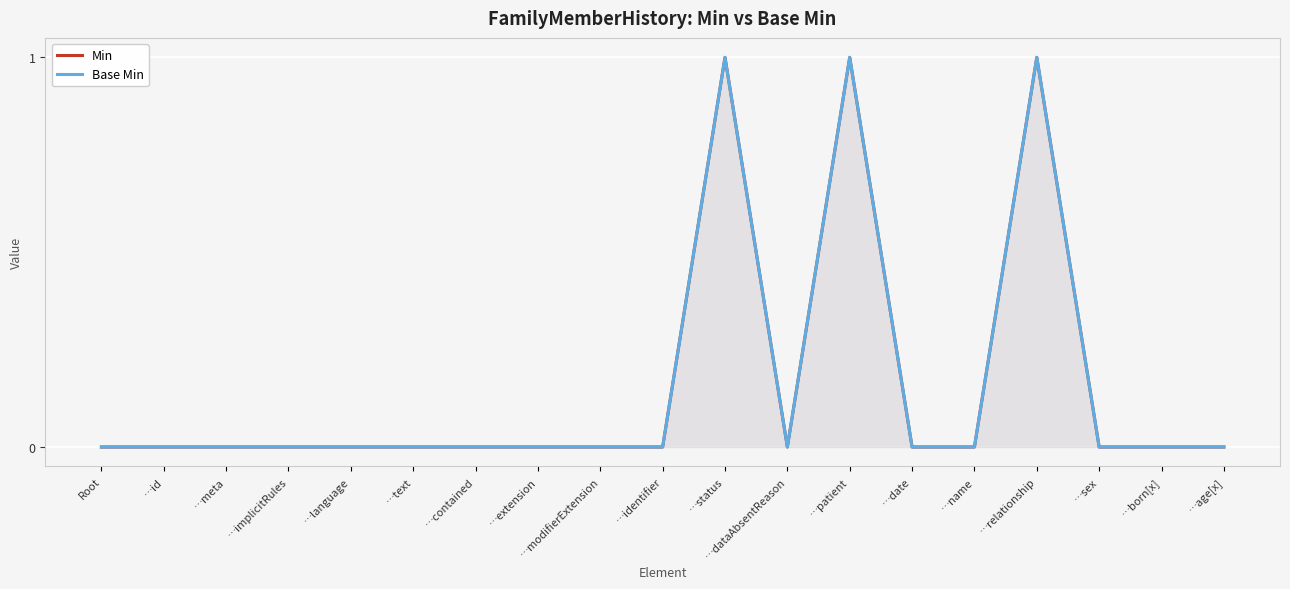

What are all the series names shown in the legend?

Min, Base Min